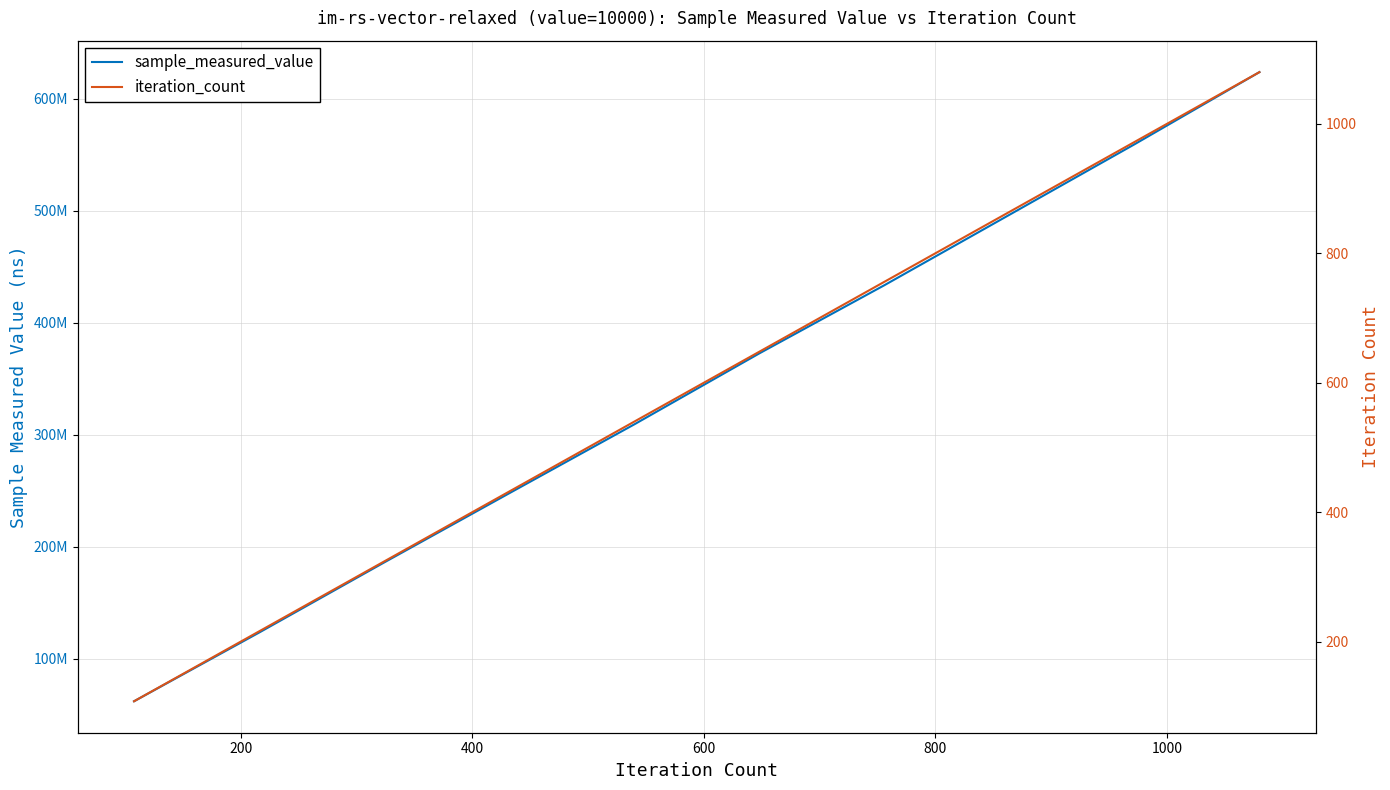

True or false: sample_measured_value has a value of 24759972 at 0.

False